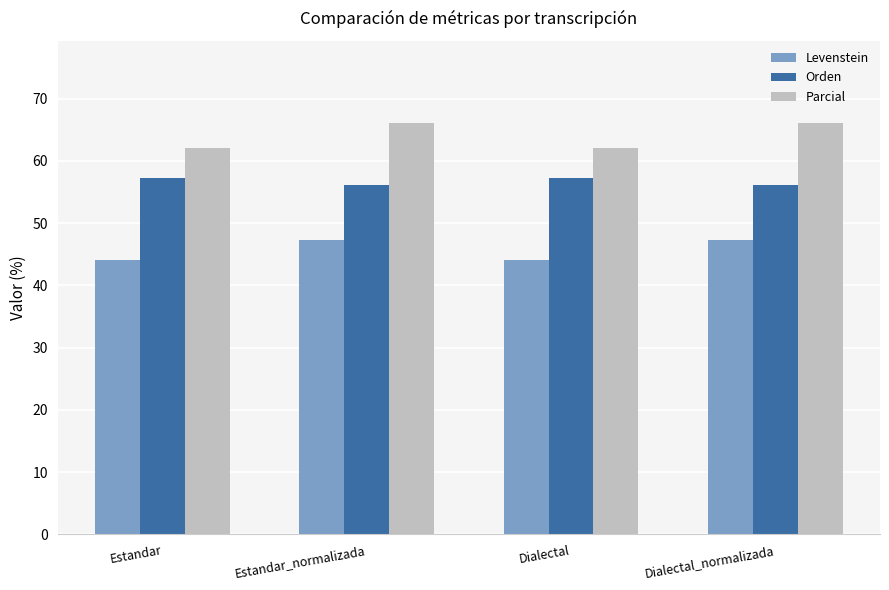

What is the difference between the second highest and second lowest values in the Parcial series?

4.0